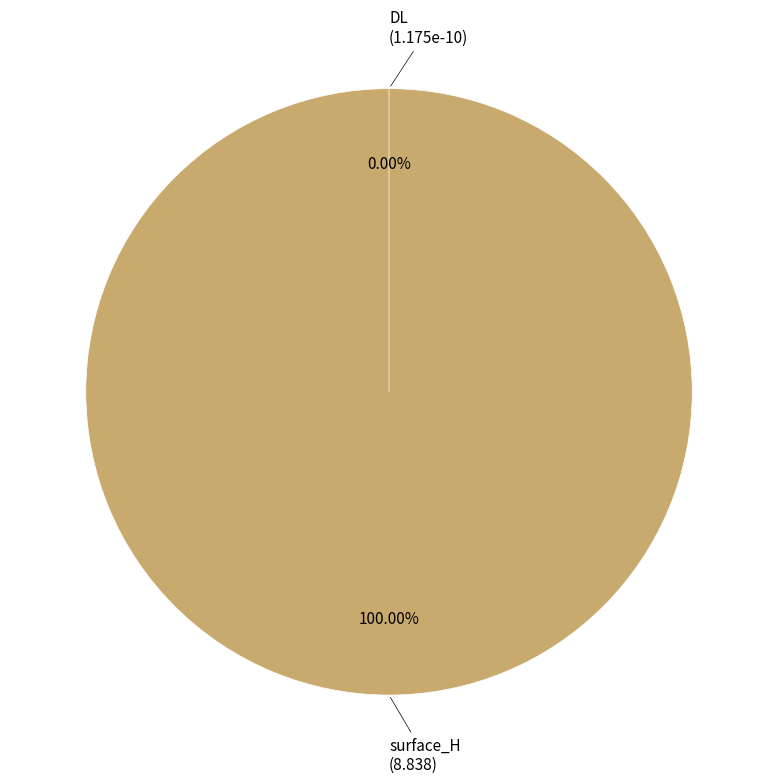

Do surface_H and DL together represent more than half of the pie?

Yes